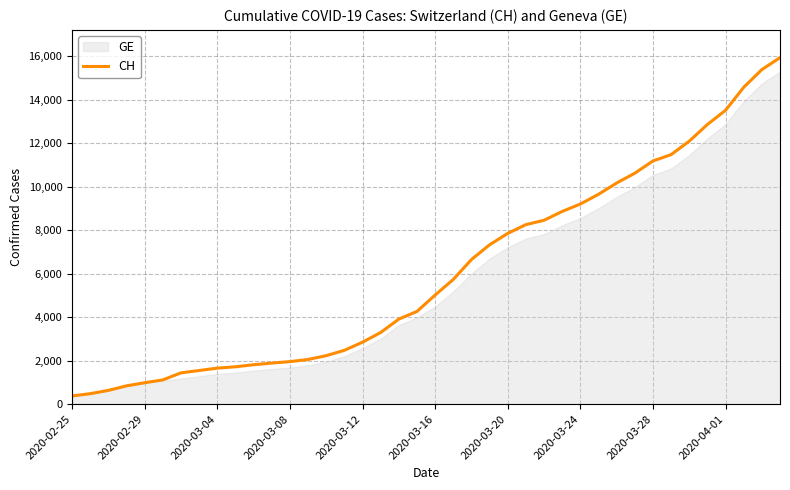

How many data points are less than 5012?

20